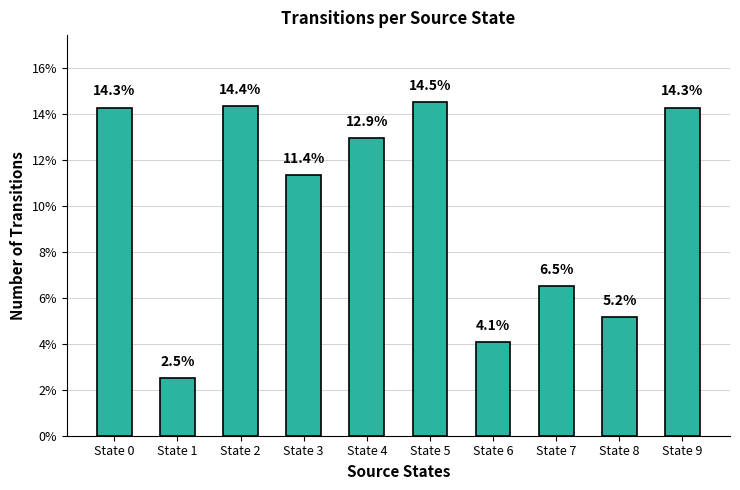

What is the approximate value at State 6?

4.1